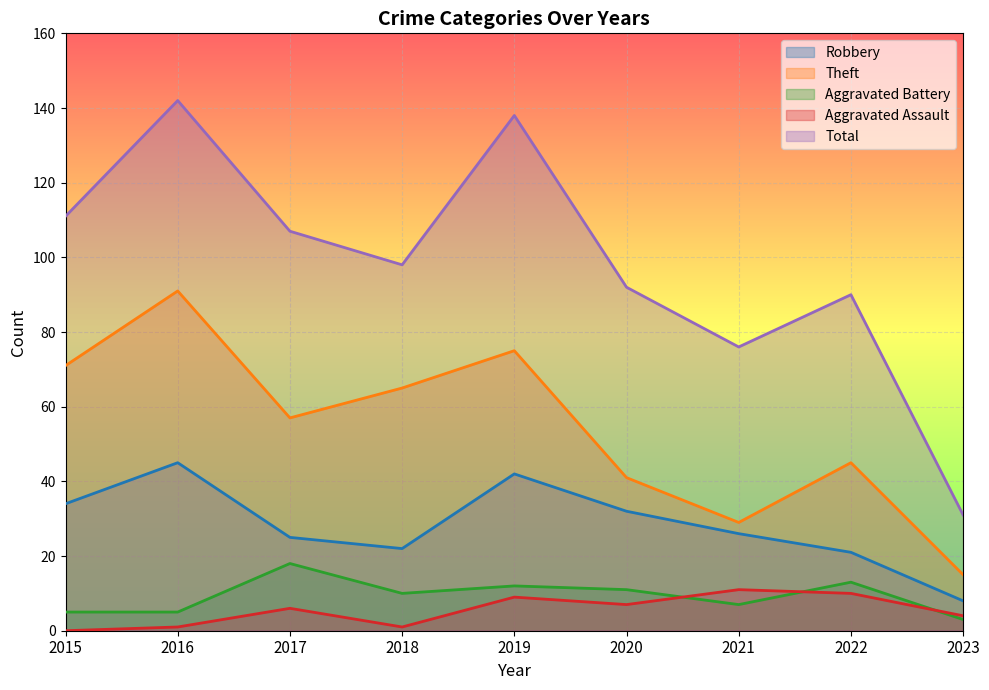

Reading left to right, what are all the values shown in this chart?

Robbery: 34	45	25	22	42	32	26	21	8
Theft: 71	91	57	65	75	41	29	45	15
Aggravated Battery: 5	5	18	10	12	11	7	13	3
Aggravated Assault: 0	1	6	1	9	7	11	10	4
Total: 111	142	107	98	138	92	76	90	31